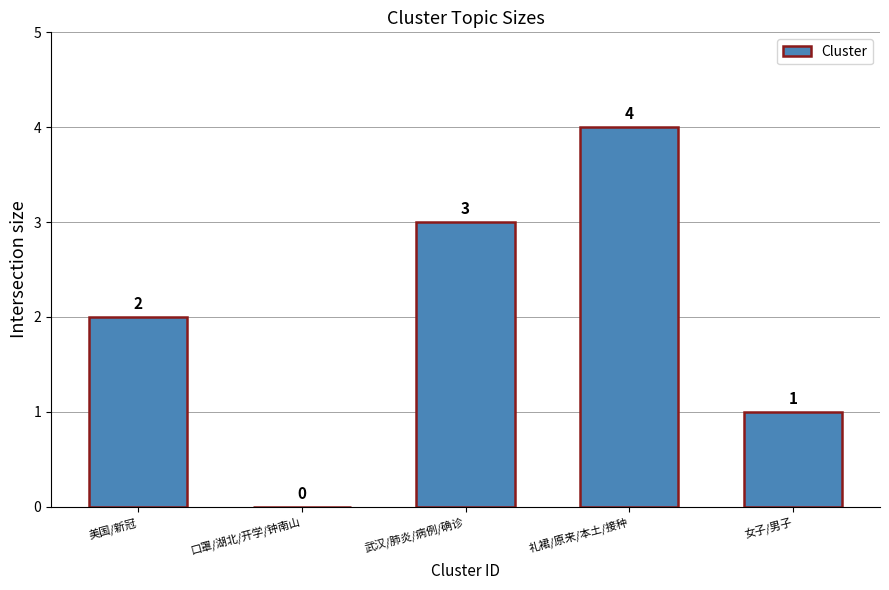

Where is the data nearest to the value 2?

美国/新冠